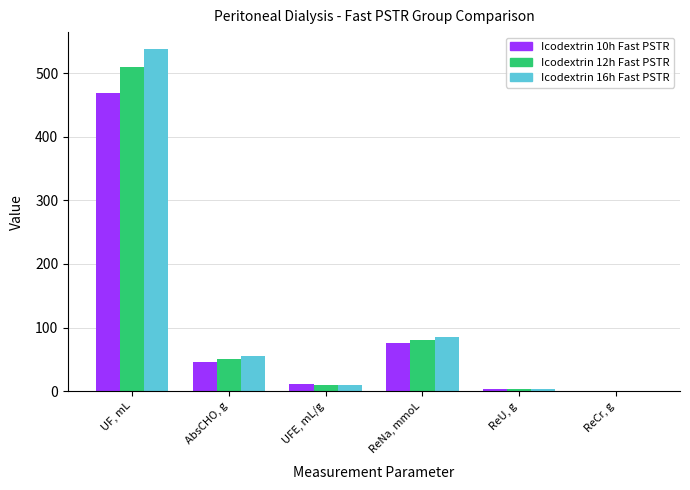

Which category has the highest value across all series?

UF, mL